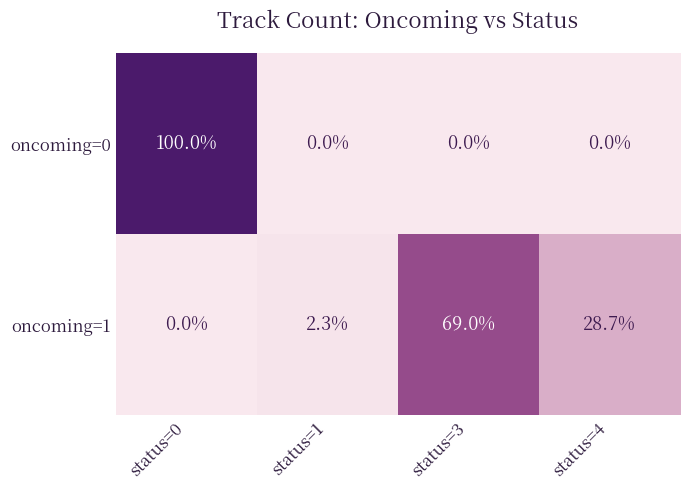

Is it true that oncoming=0 equals 0.0 at status=1?

True